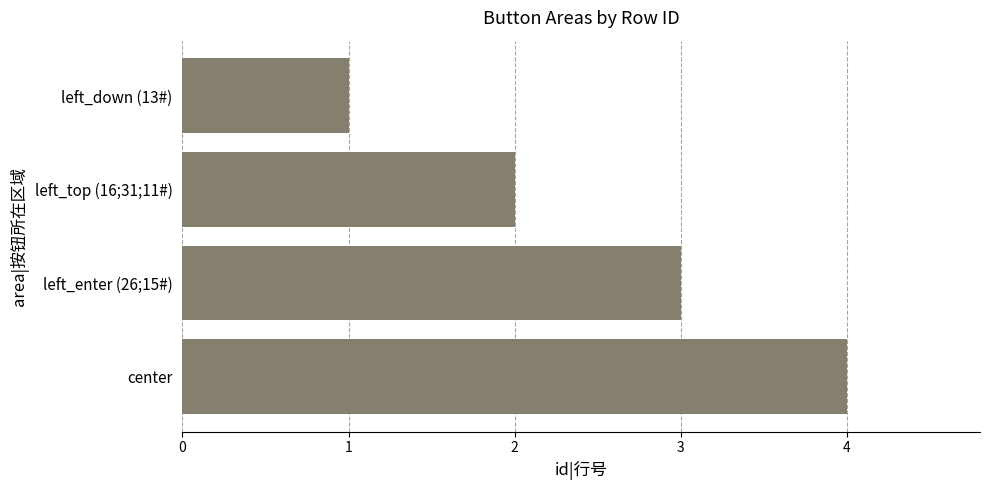

The value at left_enter (26;15#) is 3. True or false?

True